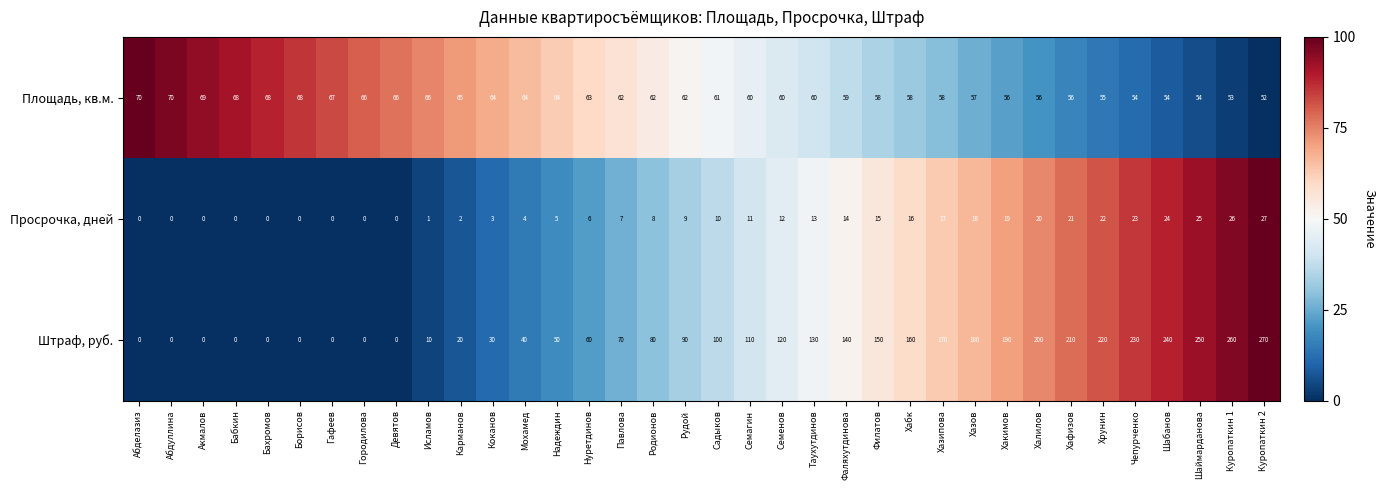

What is the average value of the Площадь, кв.м. series?

61